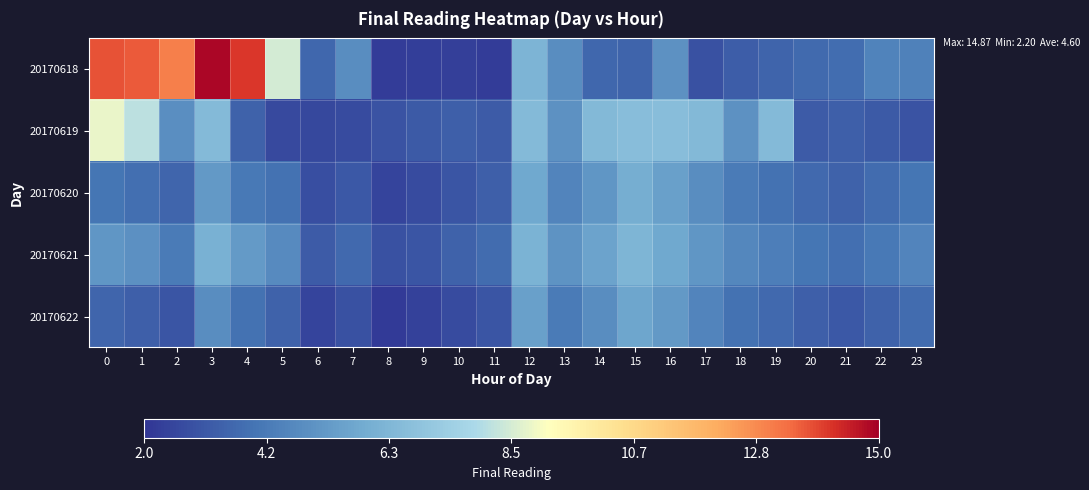

What is the difference between the highest and lowest values at 2?

10.0